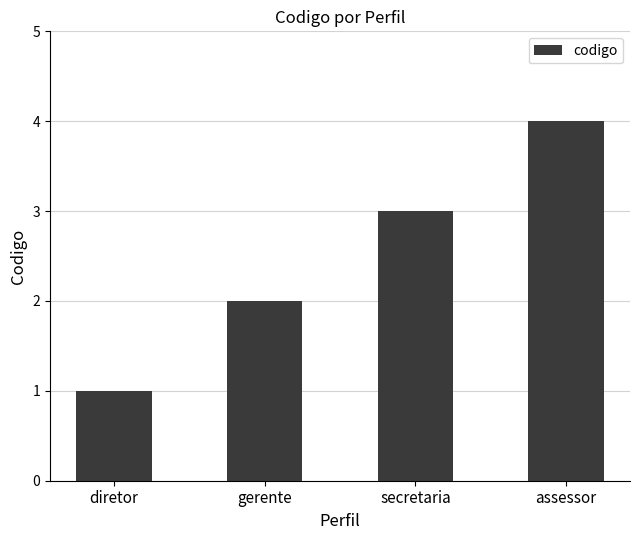

What position from the left is gerente?

2